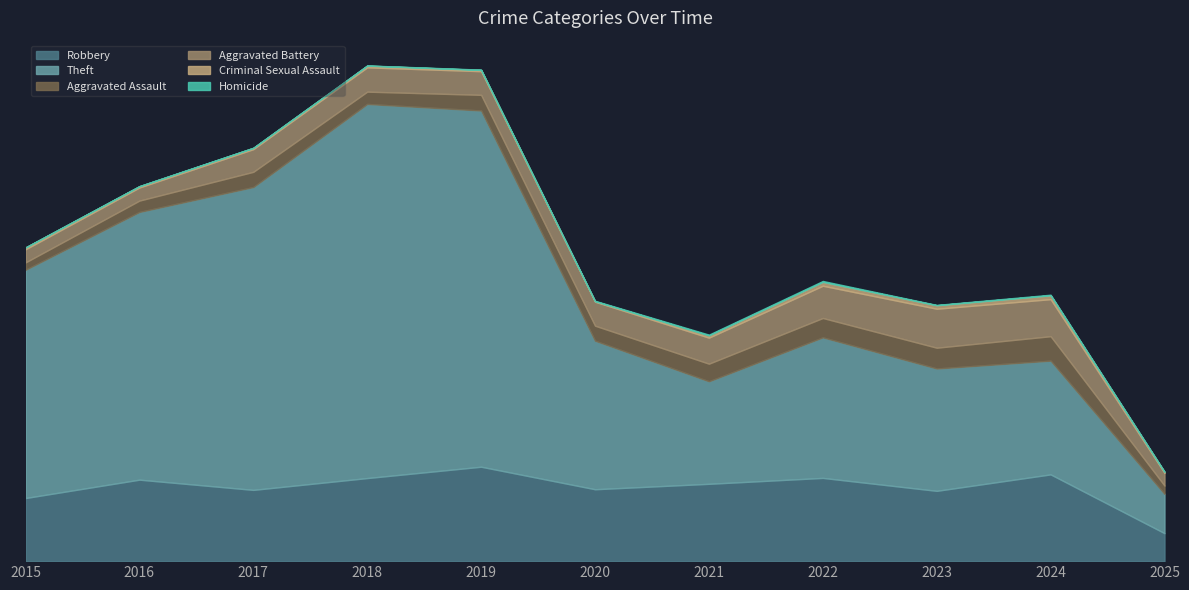

Read the Homicide value at 2020.

3